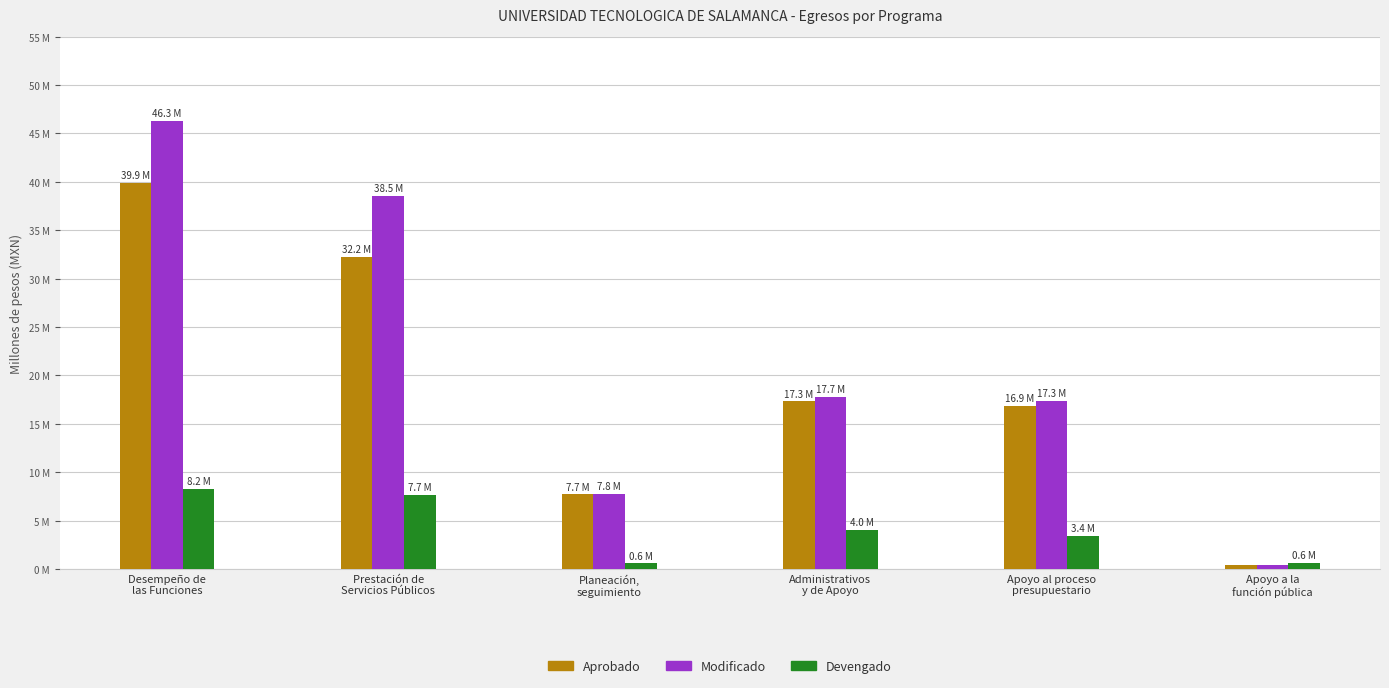

What is the average value of the Devengado series?

4.1